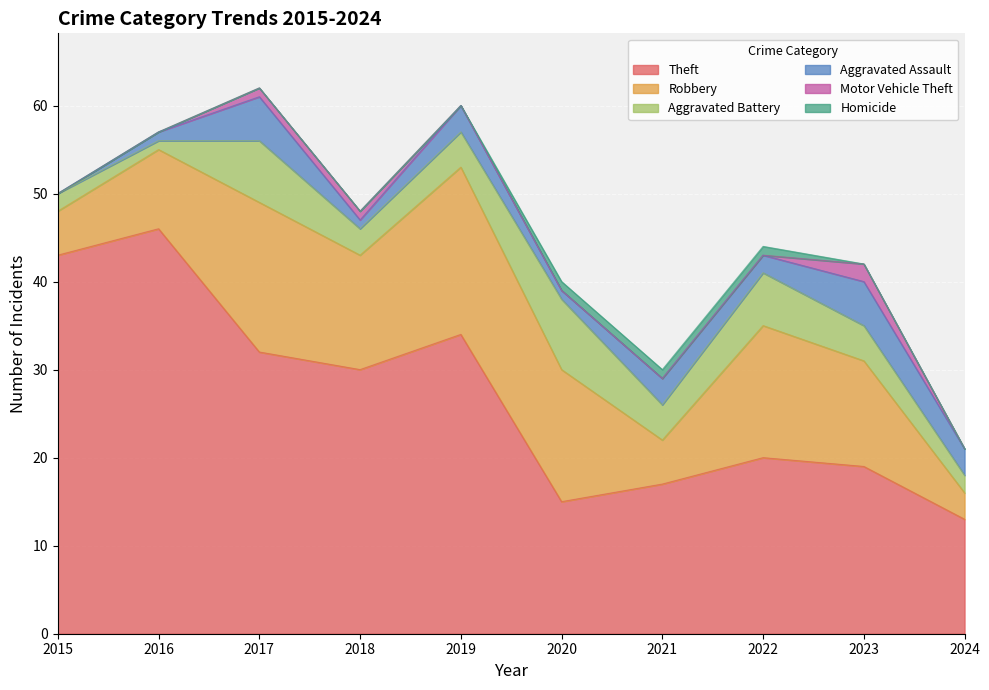

How many categories are shown in the chart?

10